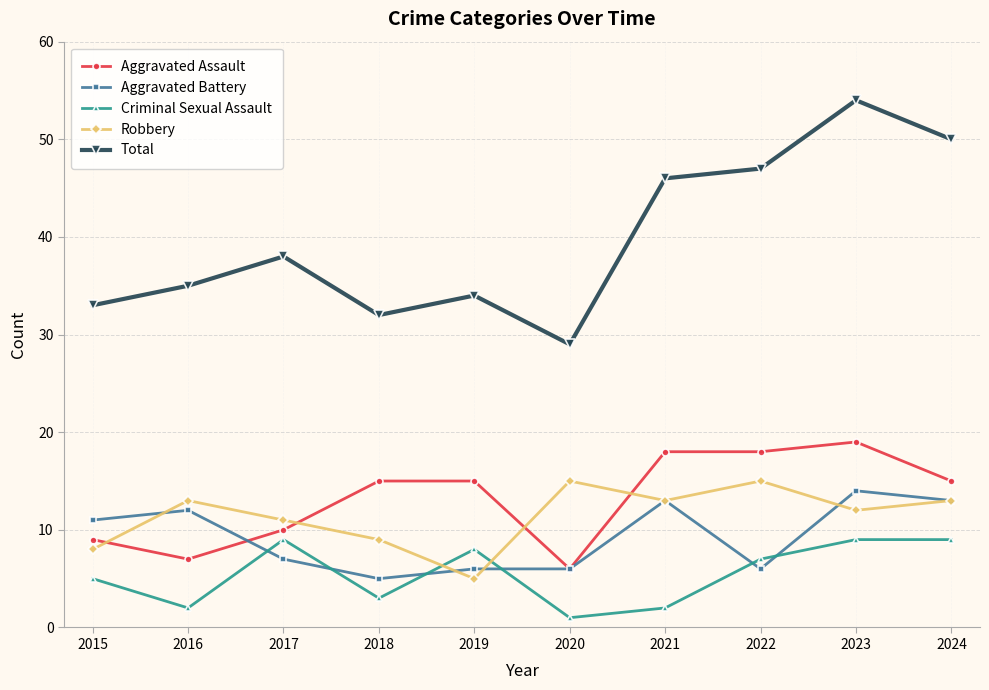

What is the spread (max minus min) of values at 2023?

45